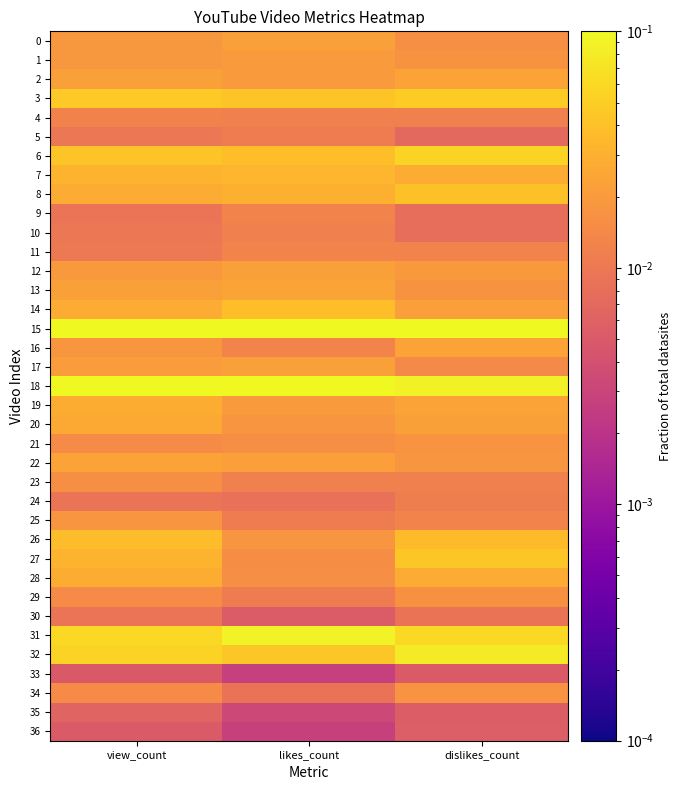

How many data points does each series have?

3